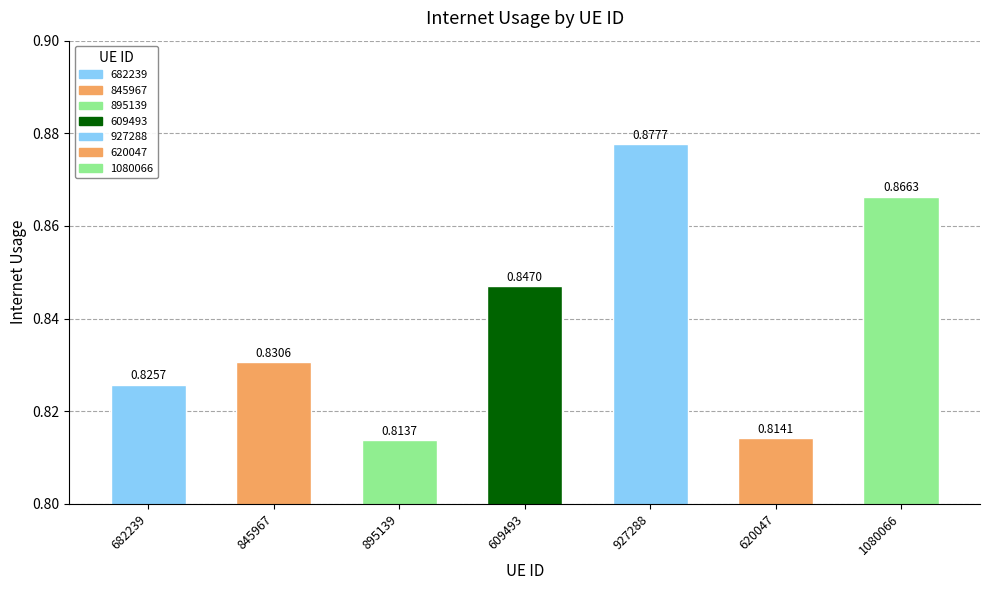

The chart shows a value of 0.8 at 895139. True or false?

True